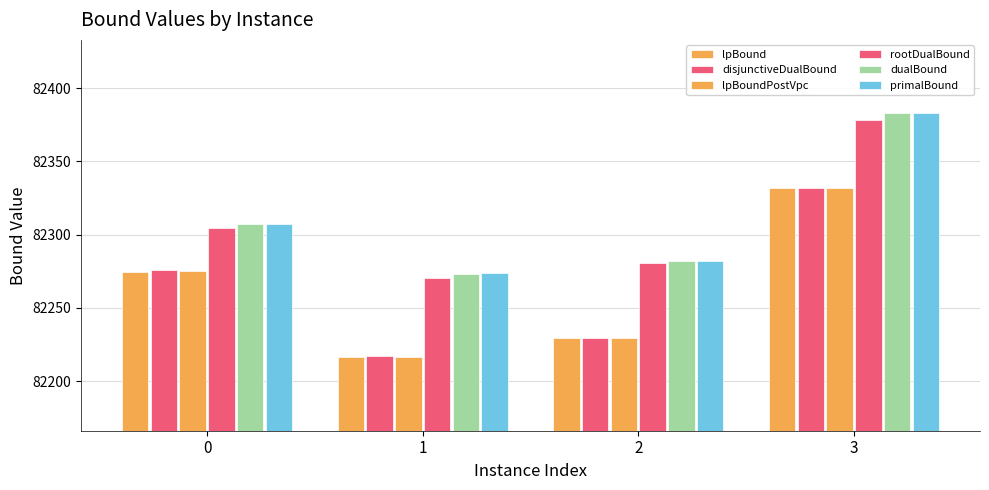

At which label does rootDualBound reach its peak?

3